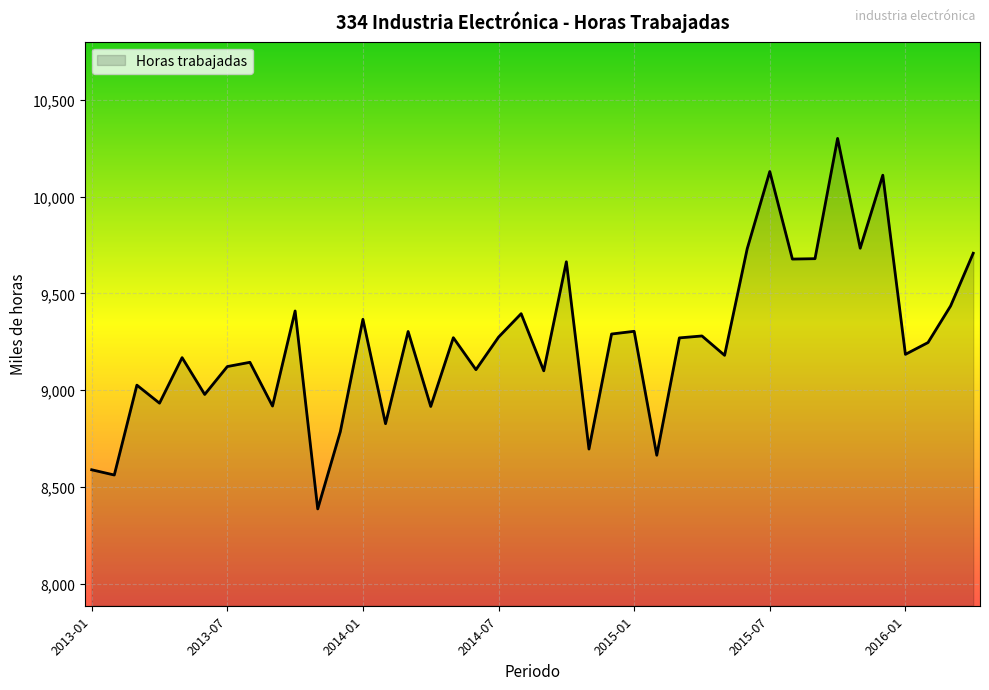

Does the chart display data point markers on the line(s)?

No